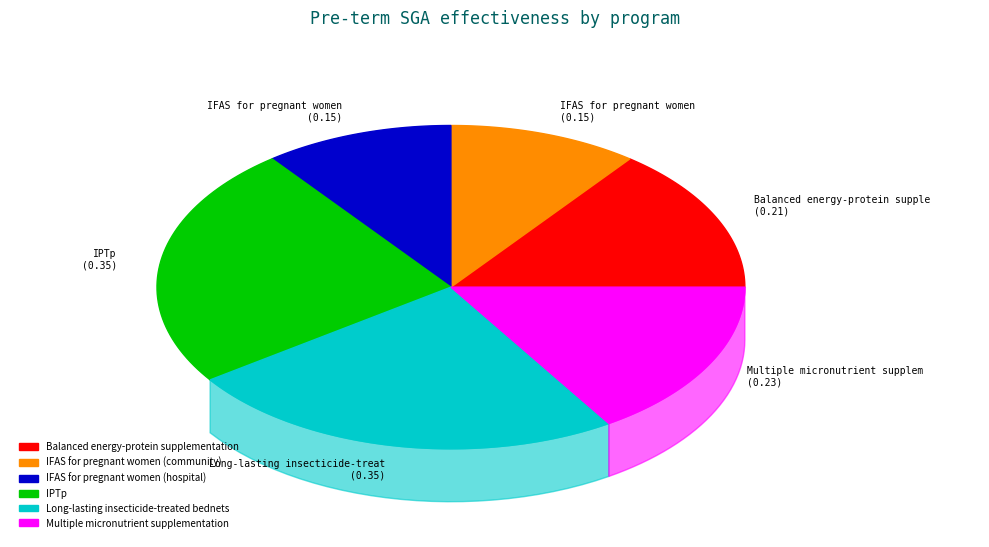

Is there any slice that represents more than half of the pie?

No